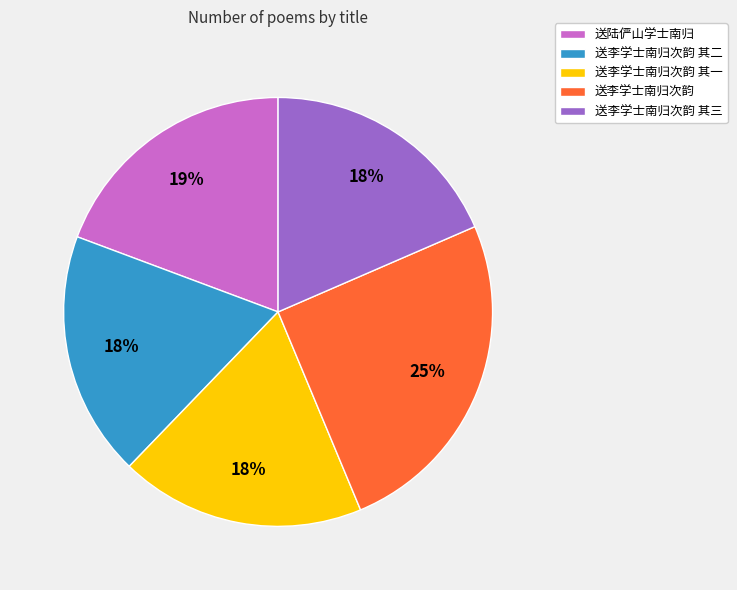

True or false: 送李学士南归次韵 其一 accounts for 30% of the total.

False